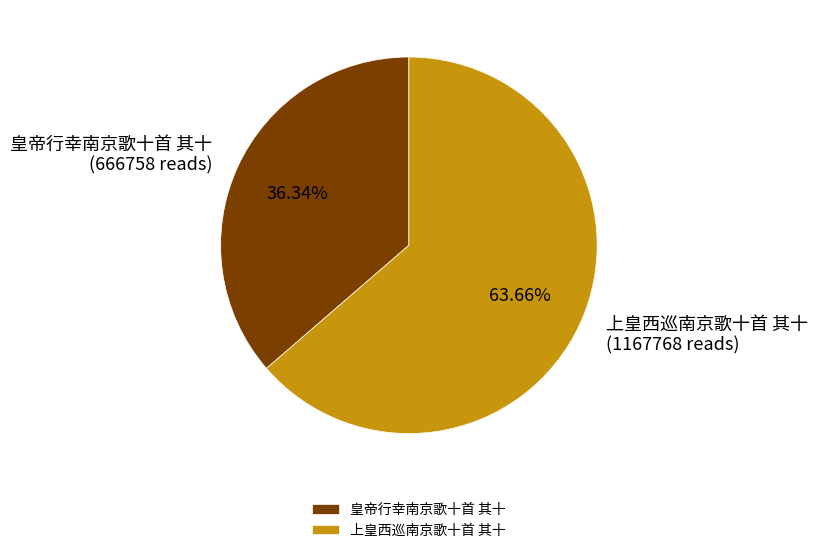

Approximately how many times larger is the value at 上皇西巡南京歌十首 其十 compared to 皇帝行幸南京歌十首 其十?

1.8